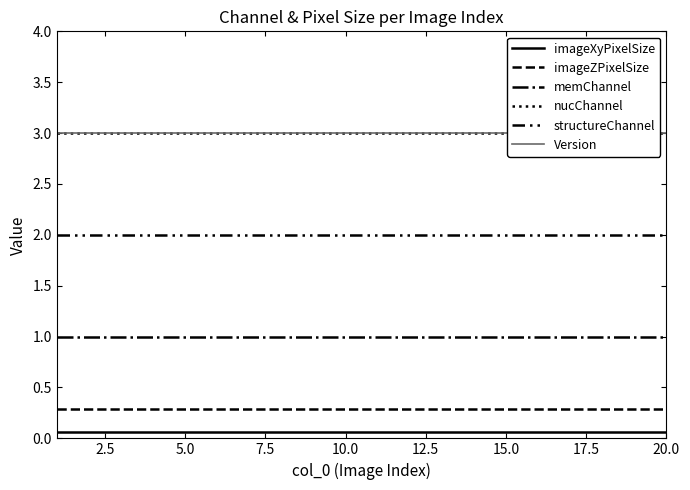

True or false: nucChannel and memChannel cross at least once.

False